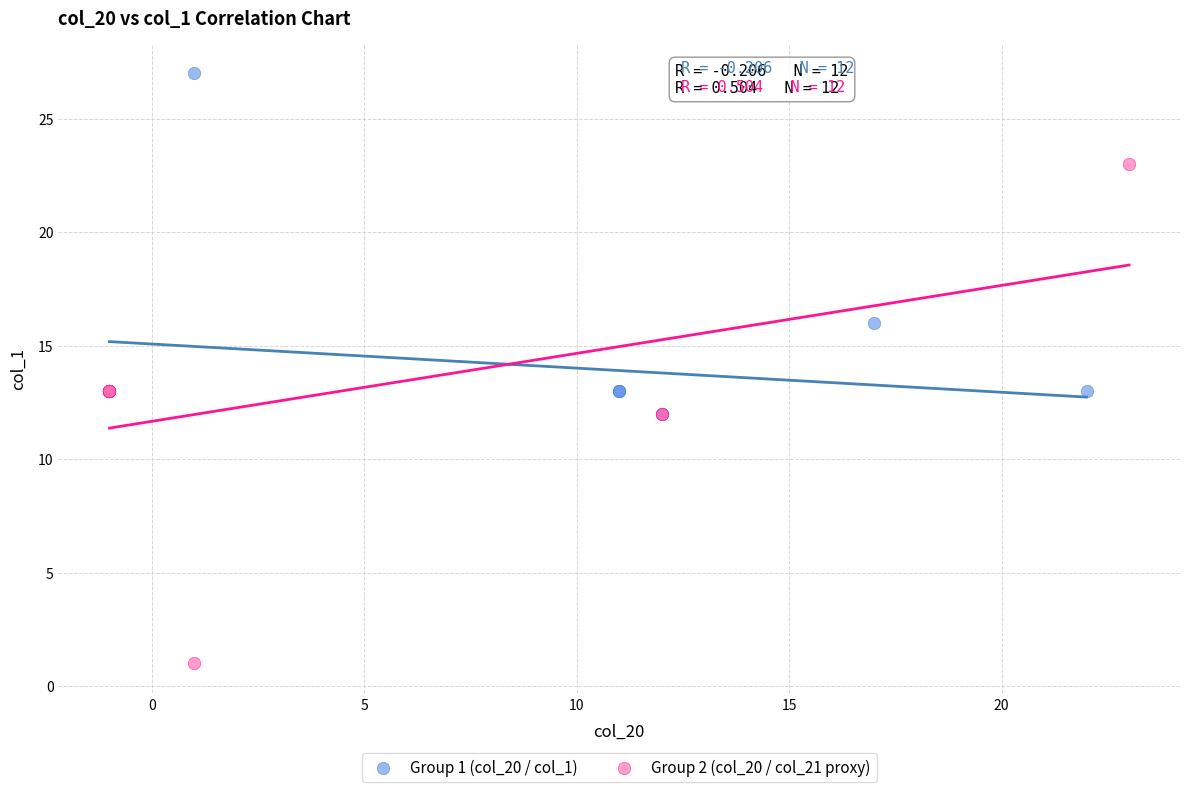

Which series has the largest Y range (max minus min)?

Group 2 (col_20 / col_21 proxy)